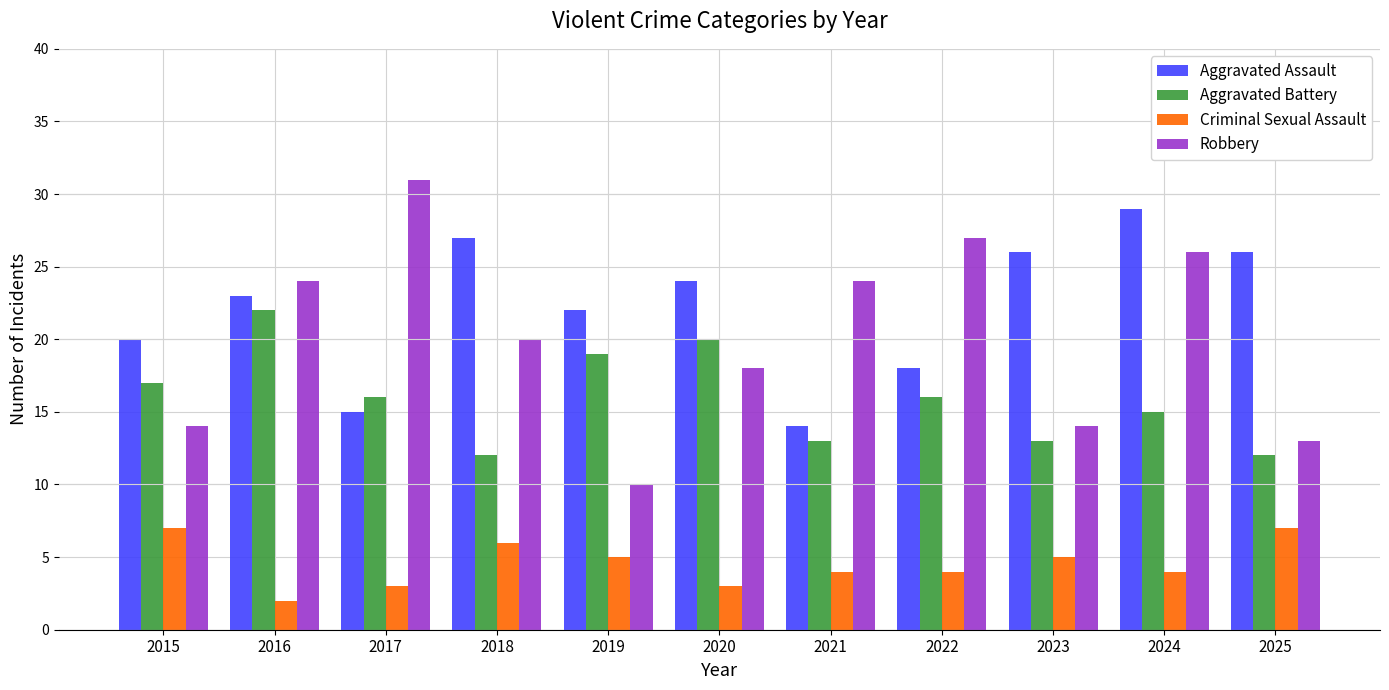

What is the difference between the Aggravated Assault values at 2025 and 2016?

3